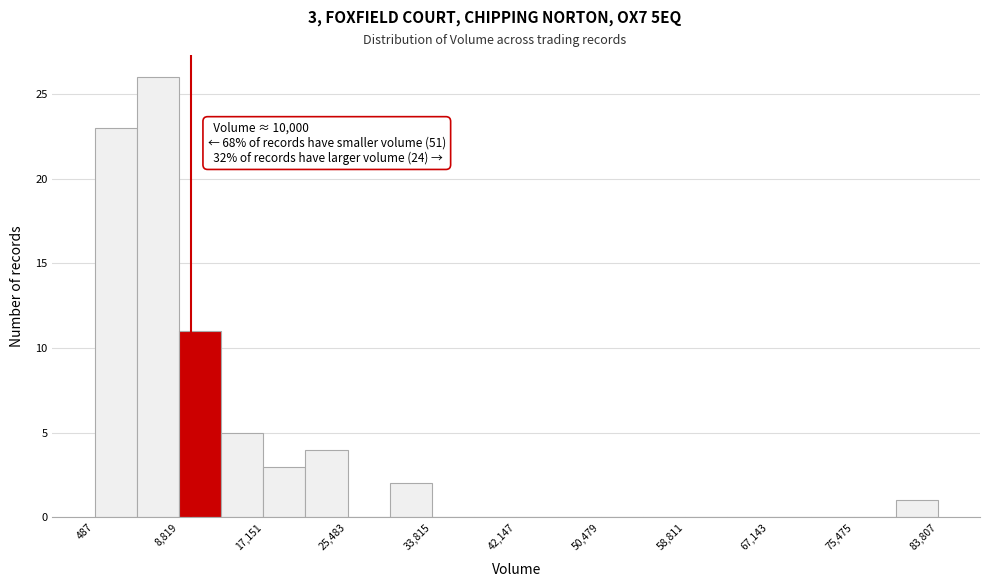

Which range on the x-axis has the tallest bar?

5000 to 9000